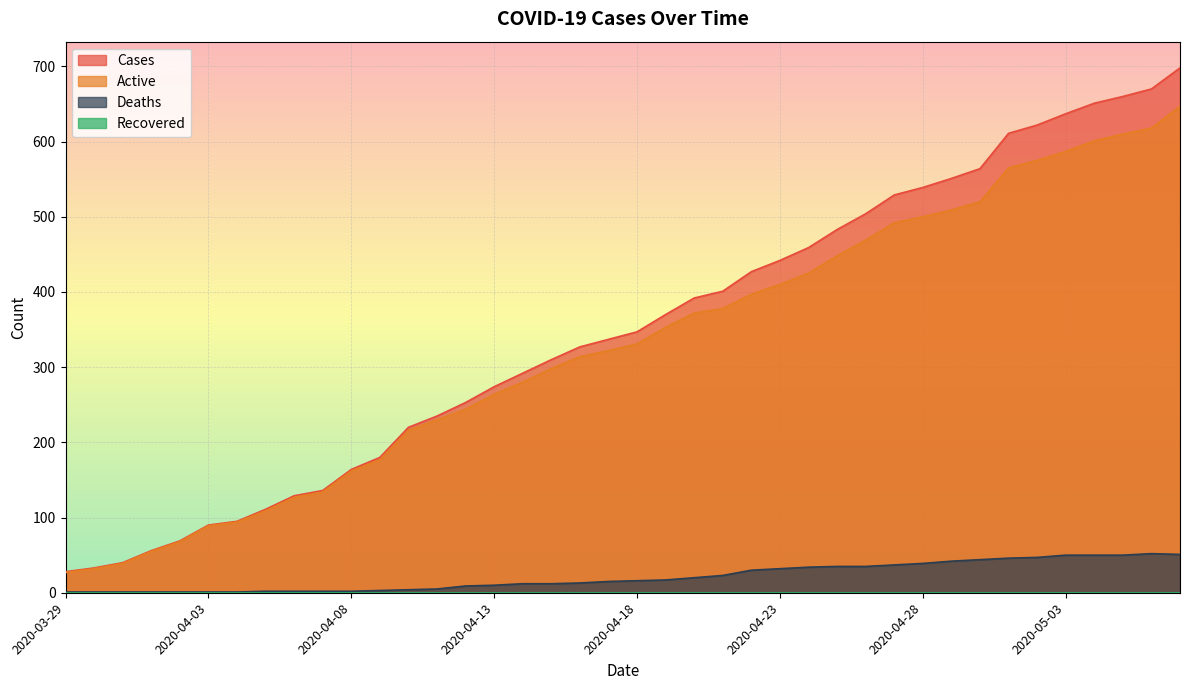

How many values in the Deaths series are below 16?

20